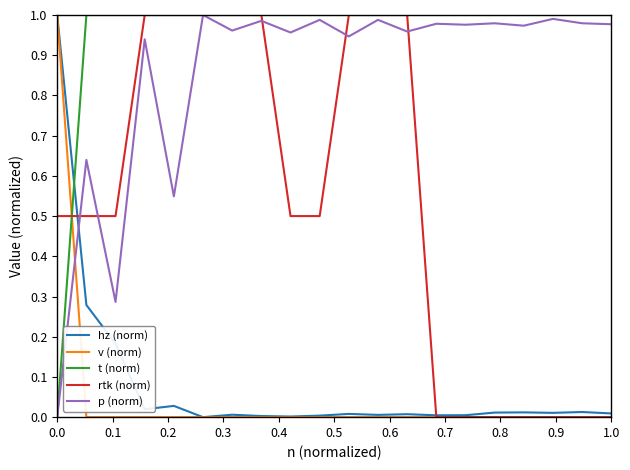

Which series ends up on top after the final intersection of hz (norm) and t (norm)?

t (norm)